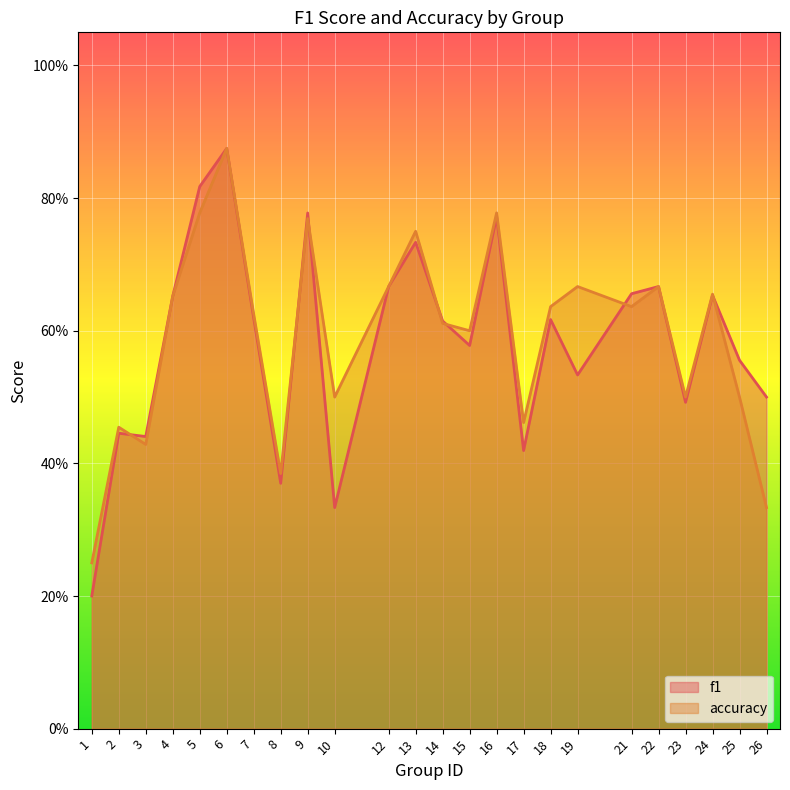

Which label corresponds to the smallest value in the chart?

1